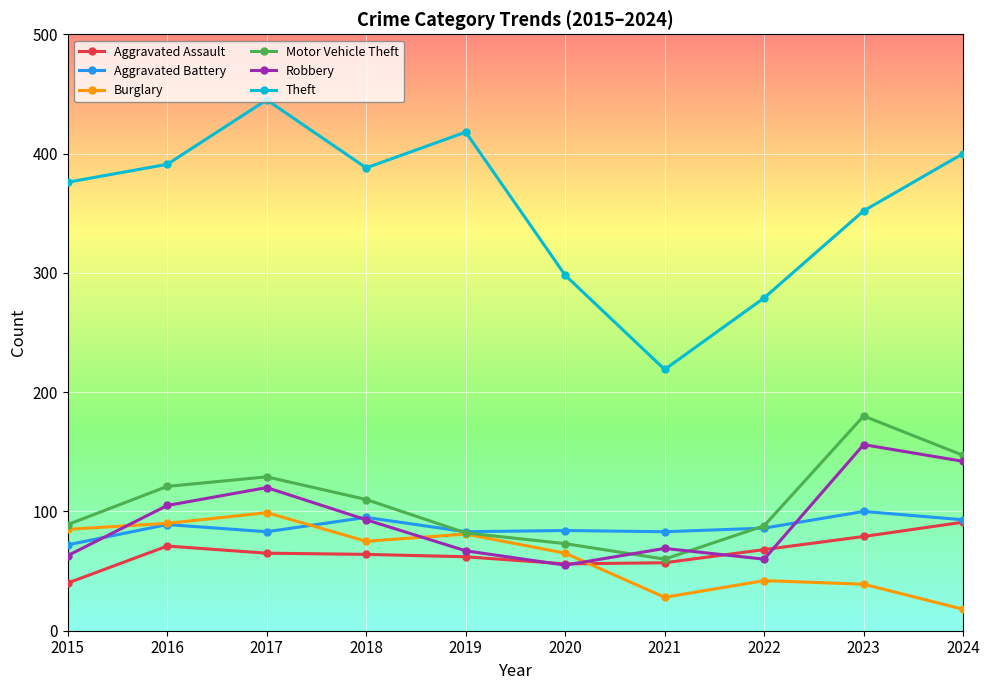

At which label does Robbery reach its peak?

2023